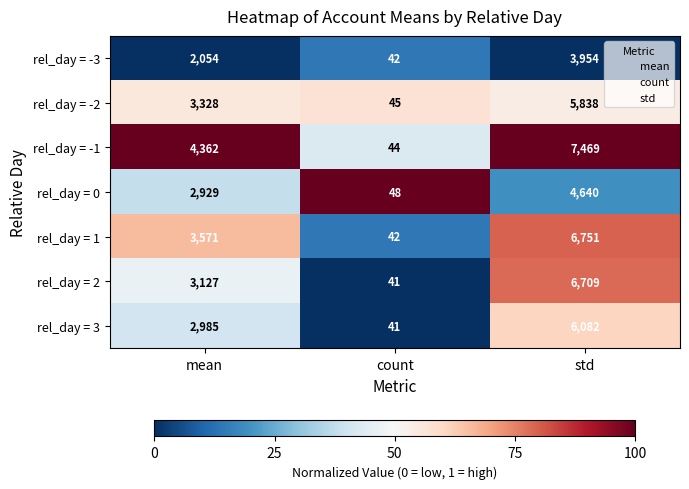

At mean, list the series in order from largest to smallest.

rel_day = -1, rel_day = 1, rel_day = -2, rel_day = 2, rel_day = 3, rel_day = 0, rel_day = -3